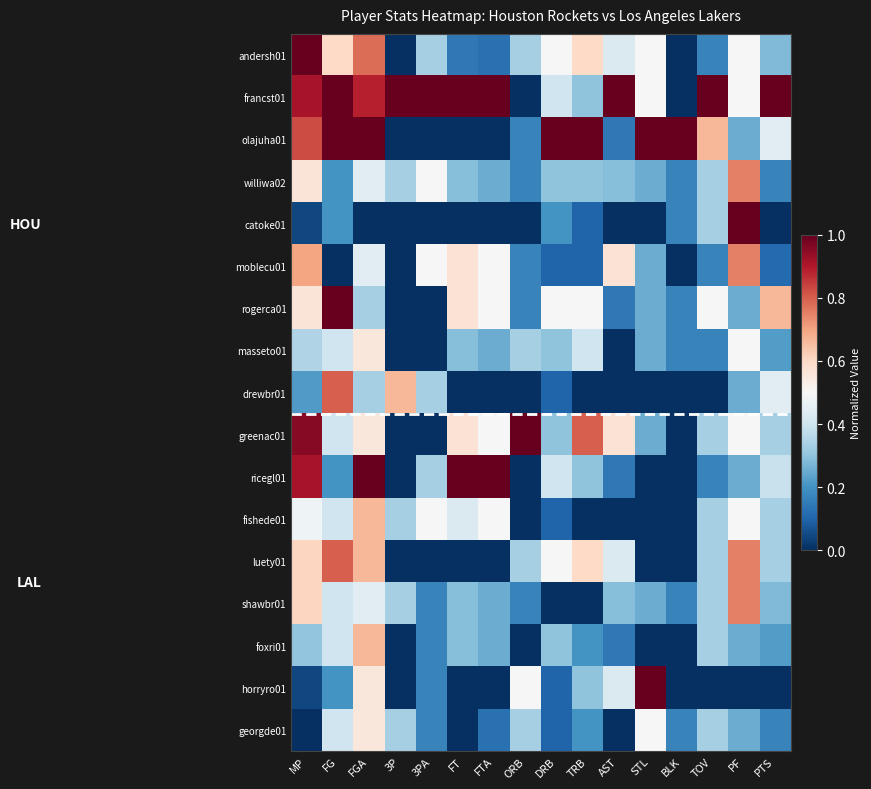

Which label corresponds to the smallest value in the chart?

3P